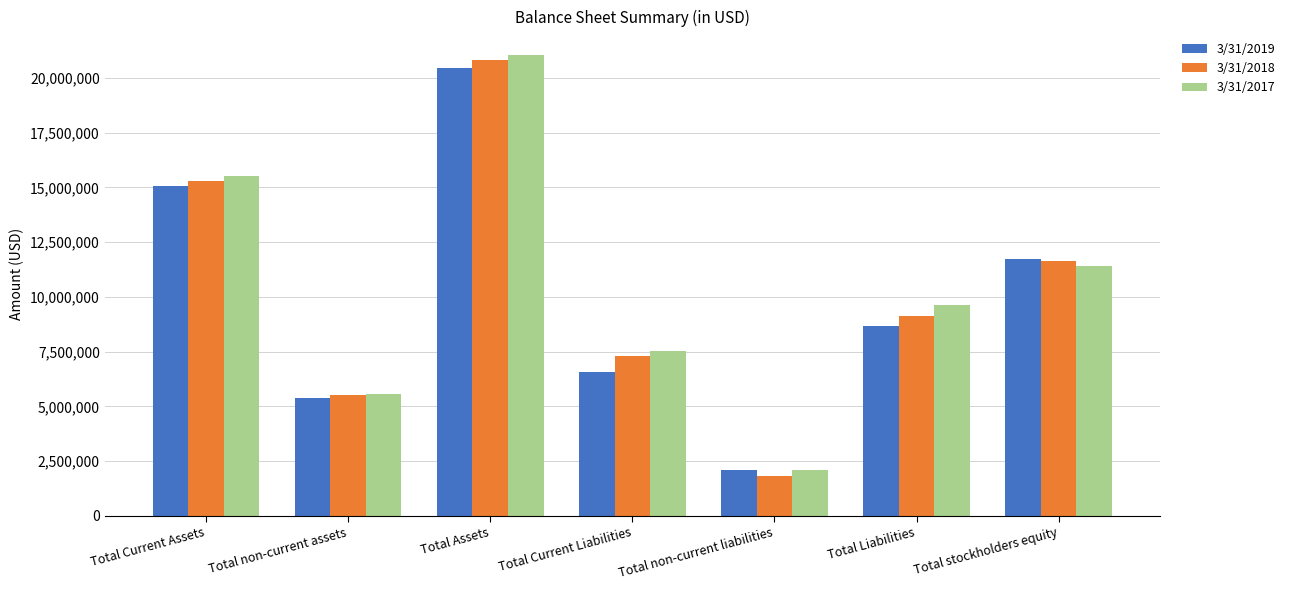

What is the total value across all series at Total Assets?

62331684